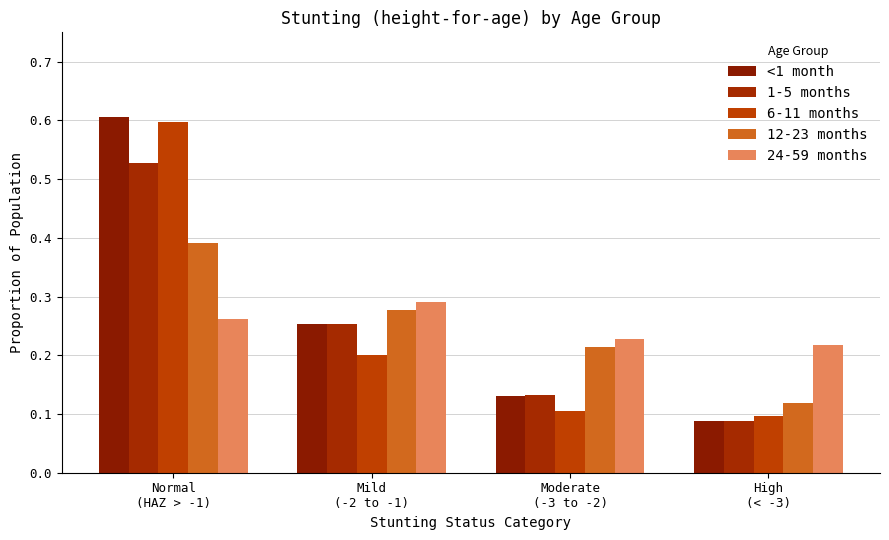

What is the label of the 2nd bar from the left?

Mild
(-2 to -1)